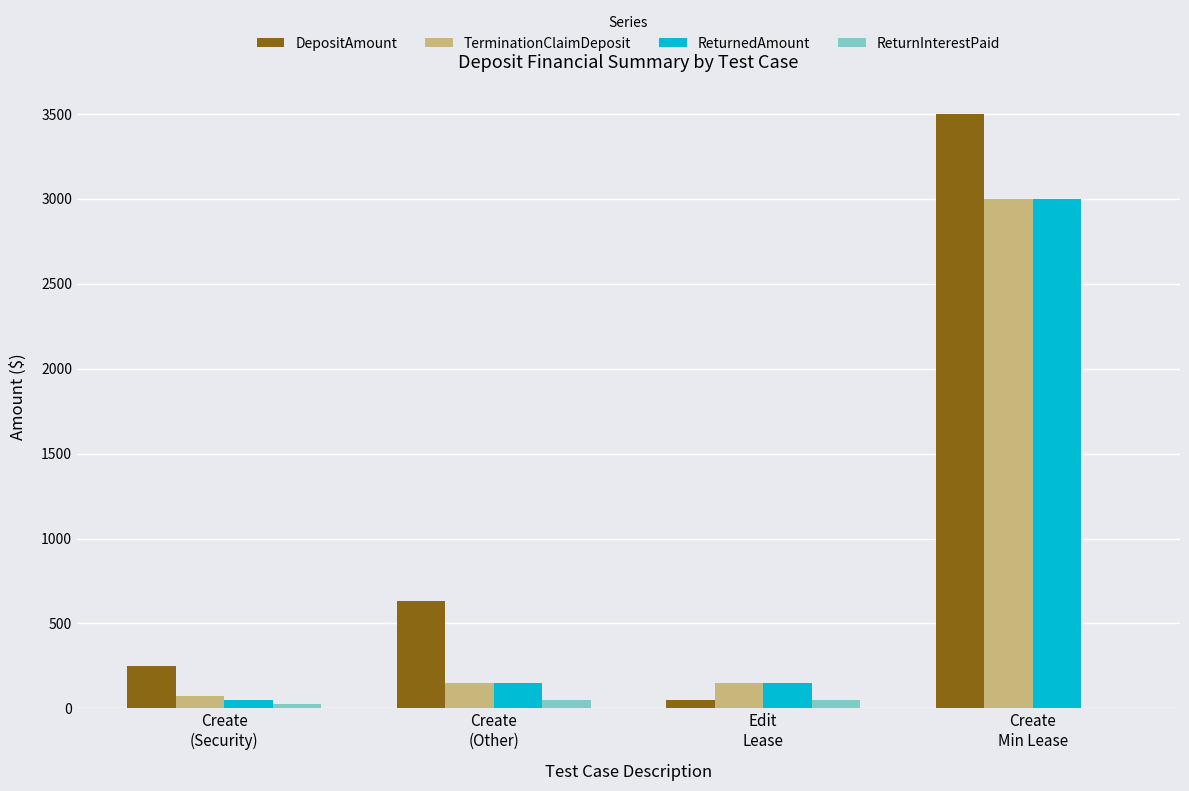

What is the difference between the ReturnInterestPaid values at Create
Min Lease and Create
(Security)?

25.0